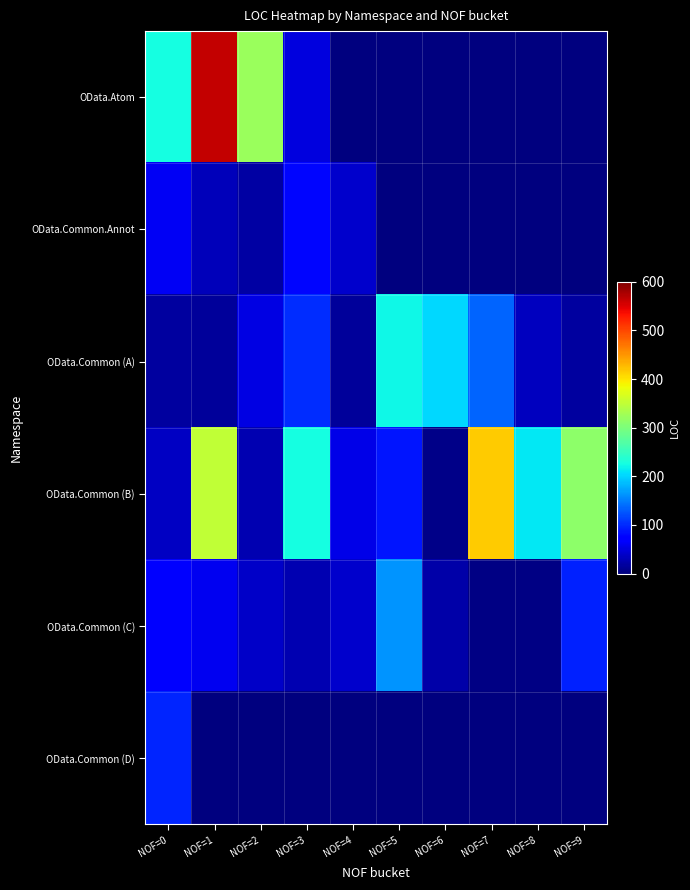

Which label corresponds to the smallest value in the chart?

NOF=4